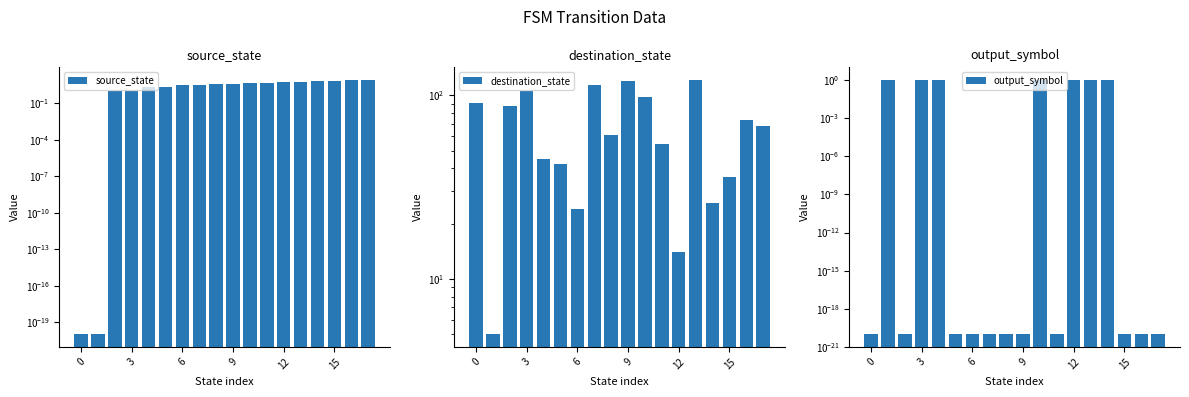

What is the difference between the second highest and minimum values in the destination_state series?

115.0